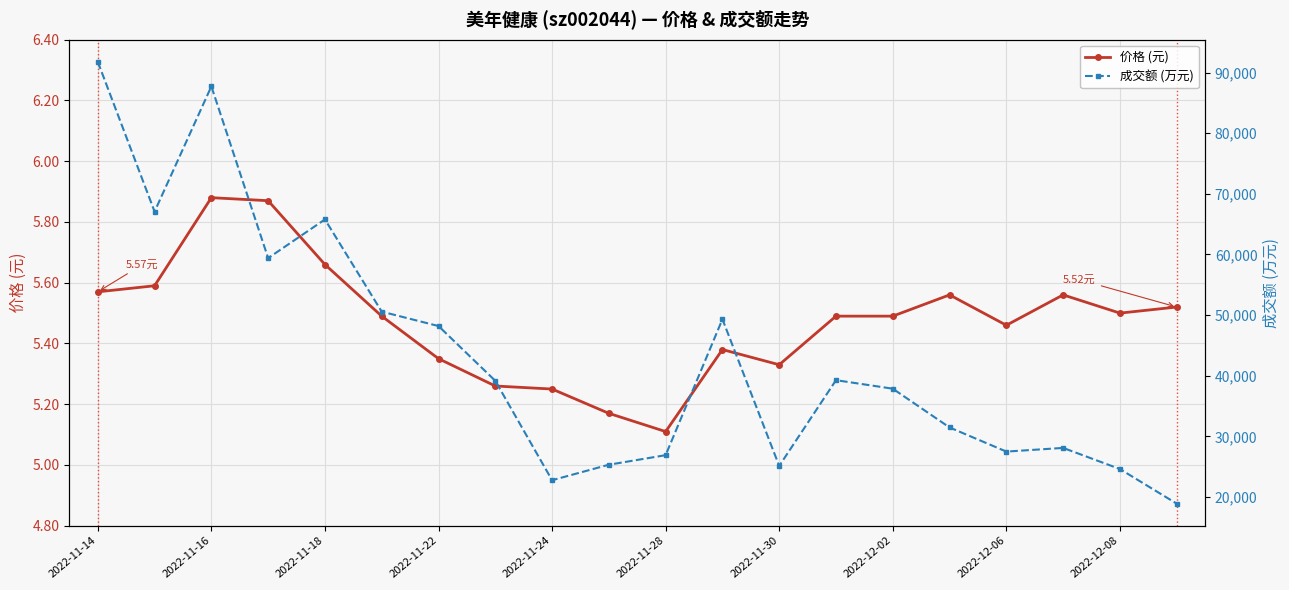

True or false: 价格 (元) has more than 2 points higher than both neighbors.

True